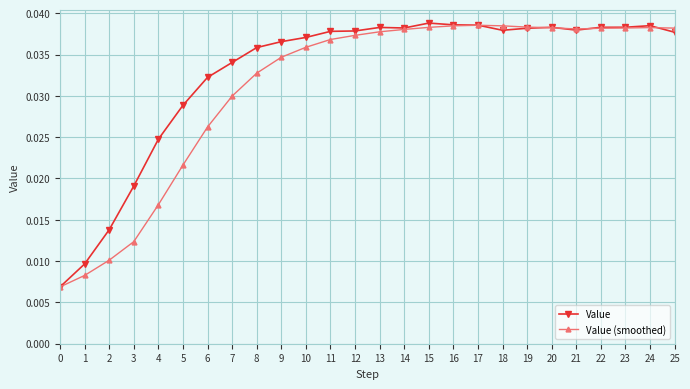

What is the total value across all series at 24?

0.1